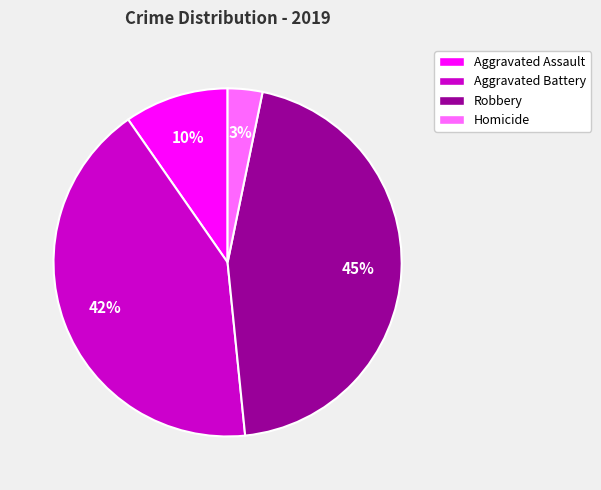

Rank the categories by value from highest to lowest.

Robbery, Aggravated Battery, Aggravated Assault, Homicide